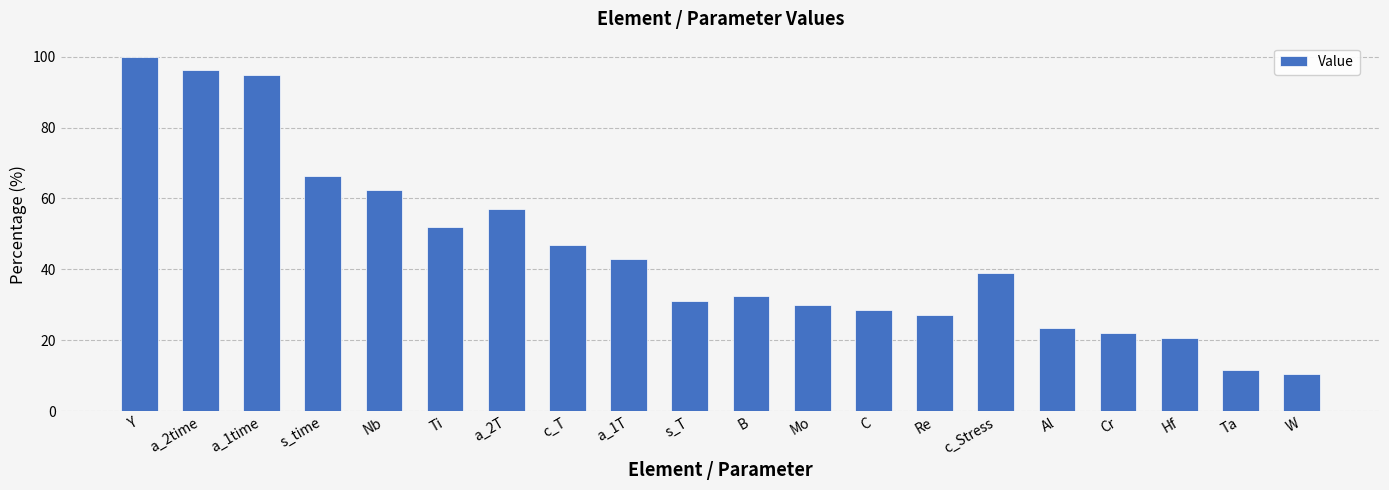

List the labels in order of value, smallest first.

W, Ta, Hf, Cr, Al, Re, C, Mo, s_T, B, c_Stress, a_1T, c_T, Ti, a_2T, Nb, s_time, a_1time, a_2time, Y